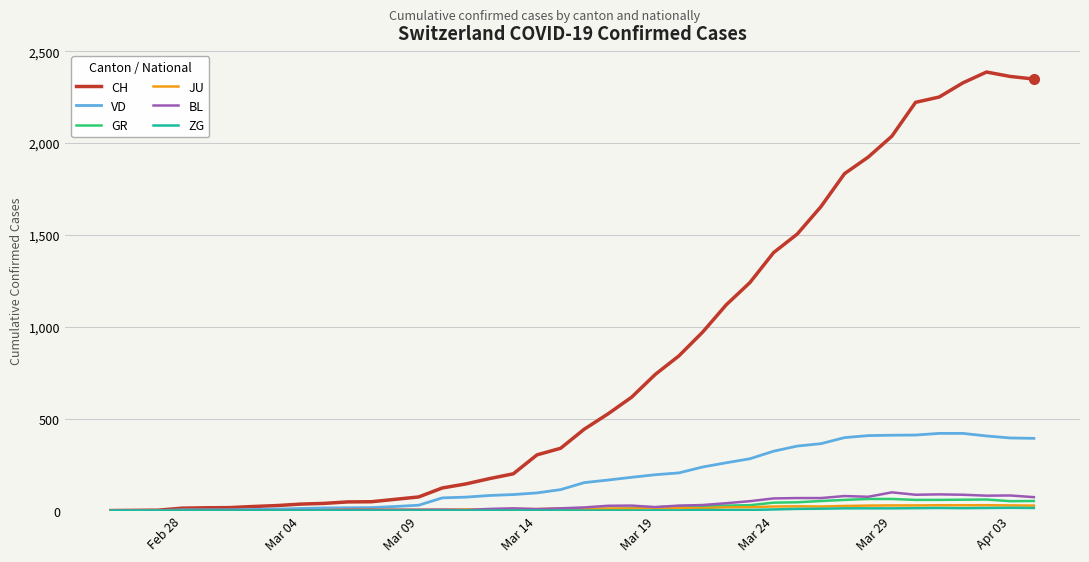

What is the difference between the maximum and minimum values in the JU series?

29